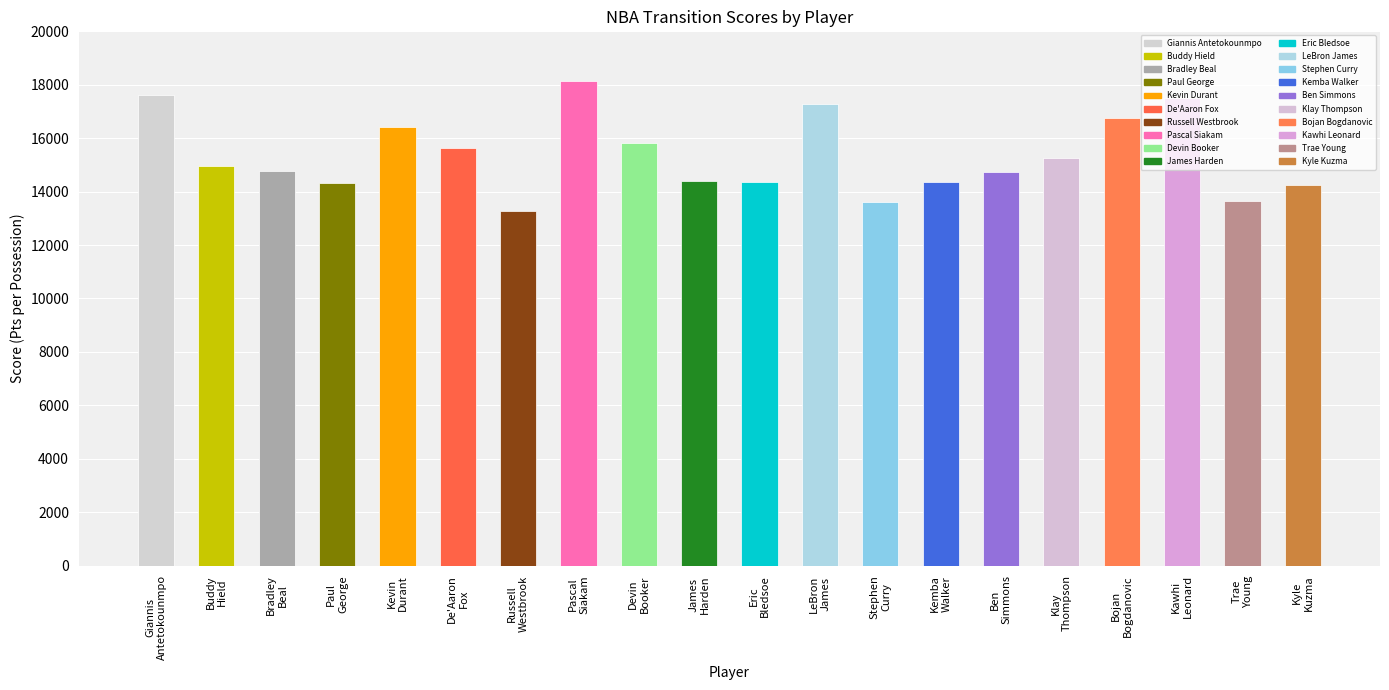

What is the maximum value shown in the chart?

18150